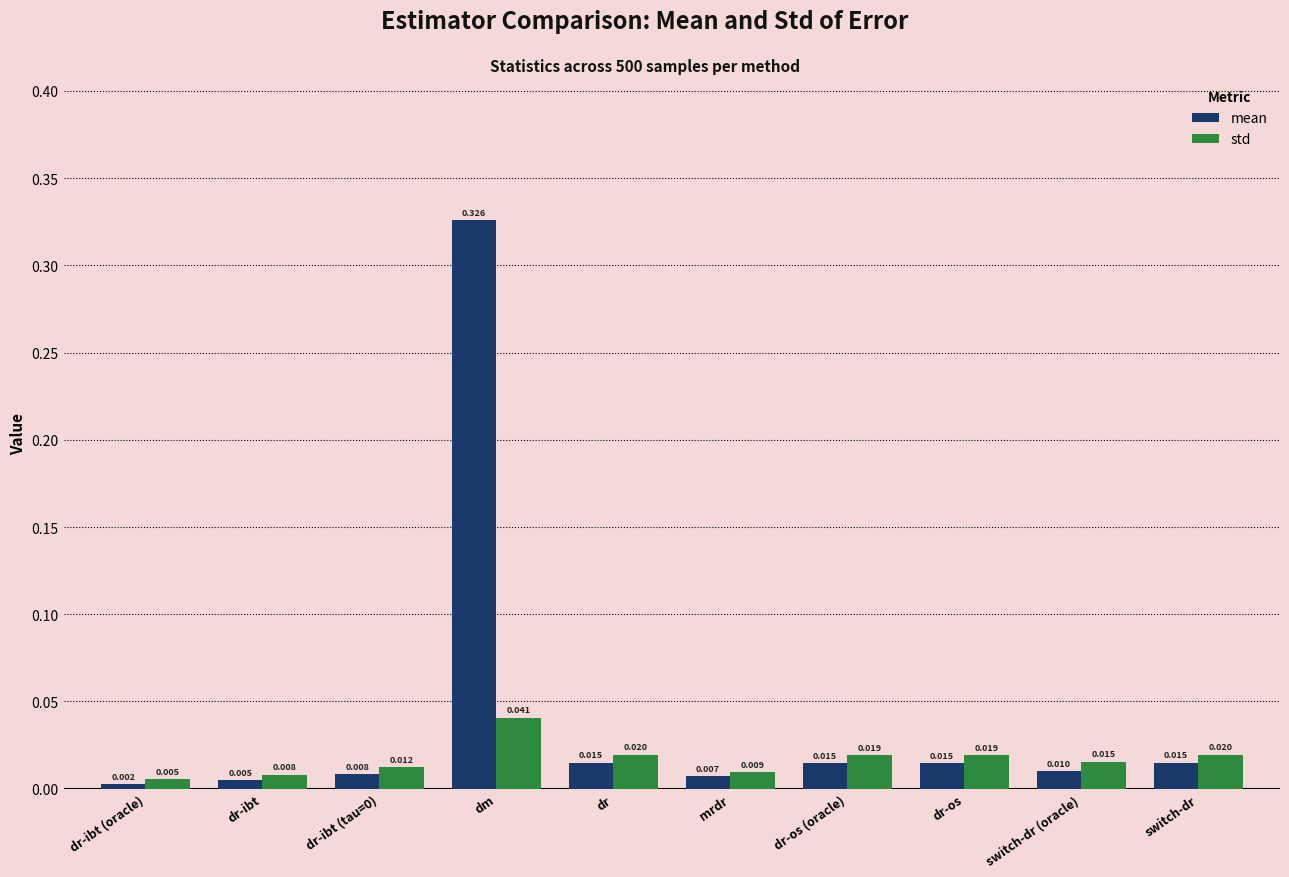

List the series in order of their peak value, highest first.

mean, std